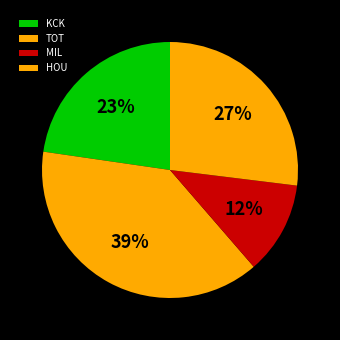

Is there any slice that represents more than half of the pie?

No